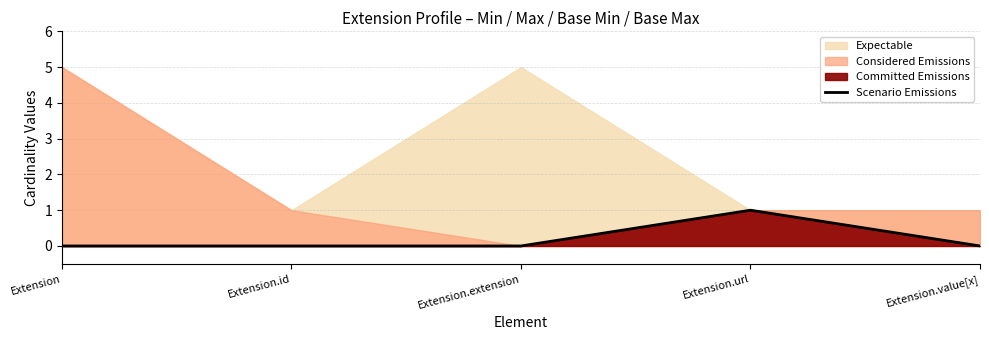

Does the chart display data point markers on the line(s)?

No